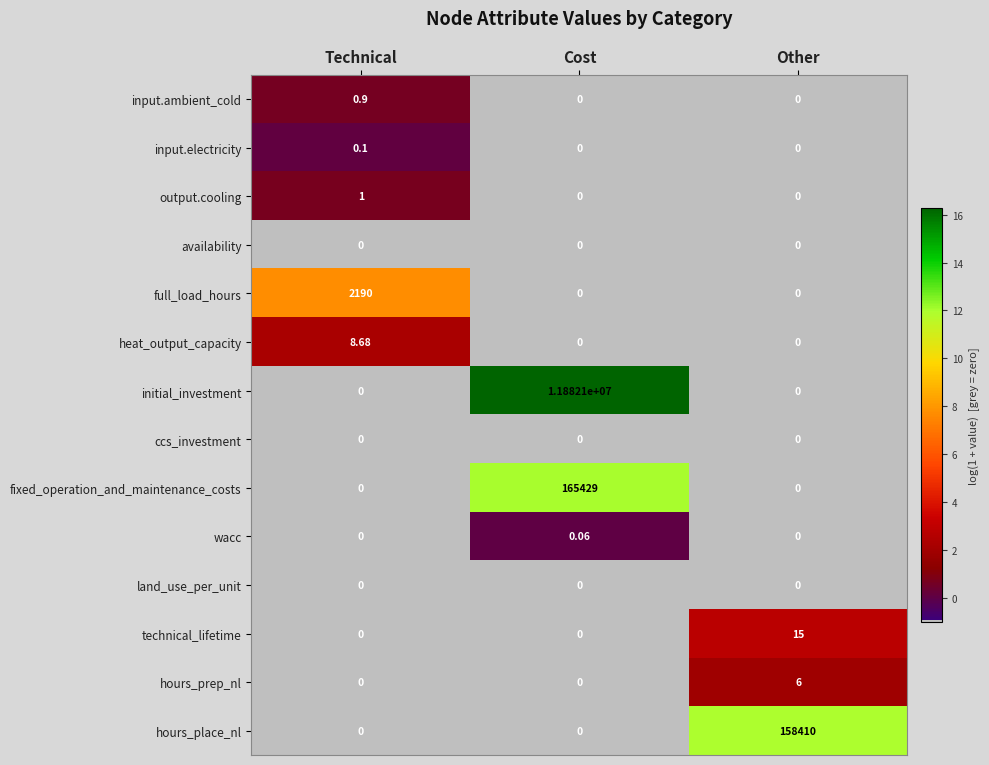

Which series changed the most between Technical and Other?

hours_place_nl